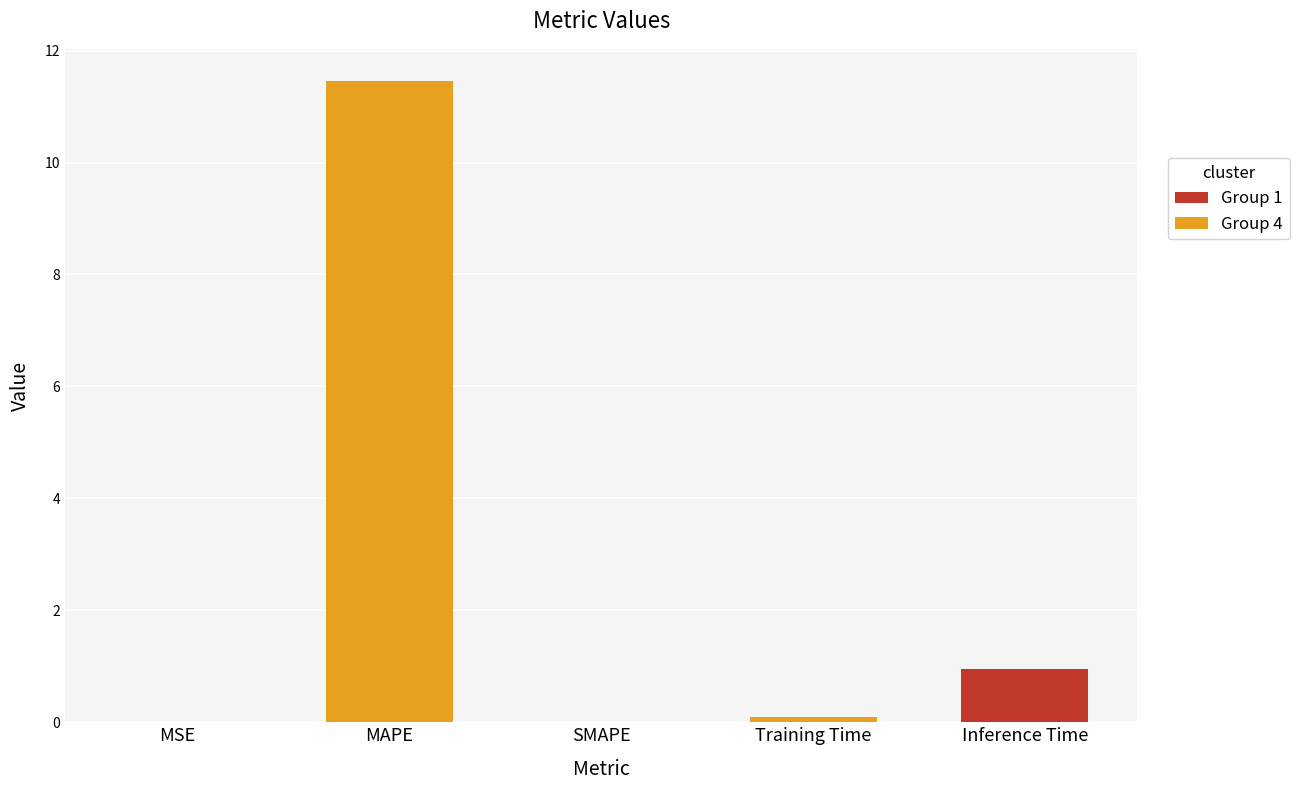

True or false: the data shows 11.5 at MAPE.

True